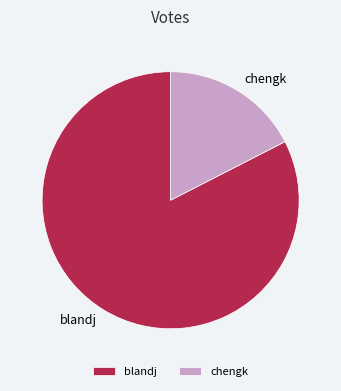

Does blandj represent more than half of the total?

Yes